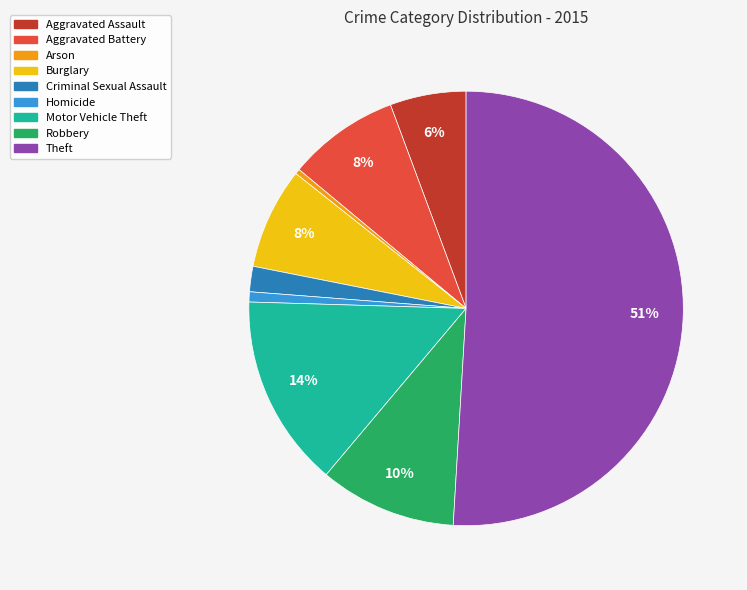

To the nearest percent, what is the difference between the largest and smallest slice percentages?

51%